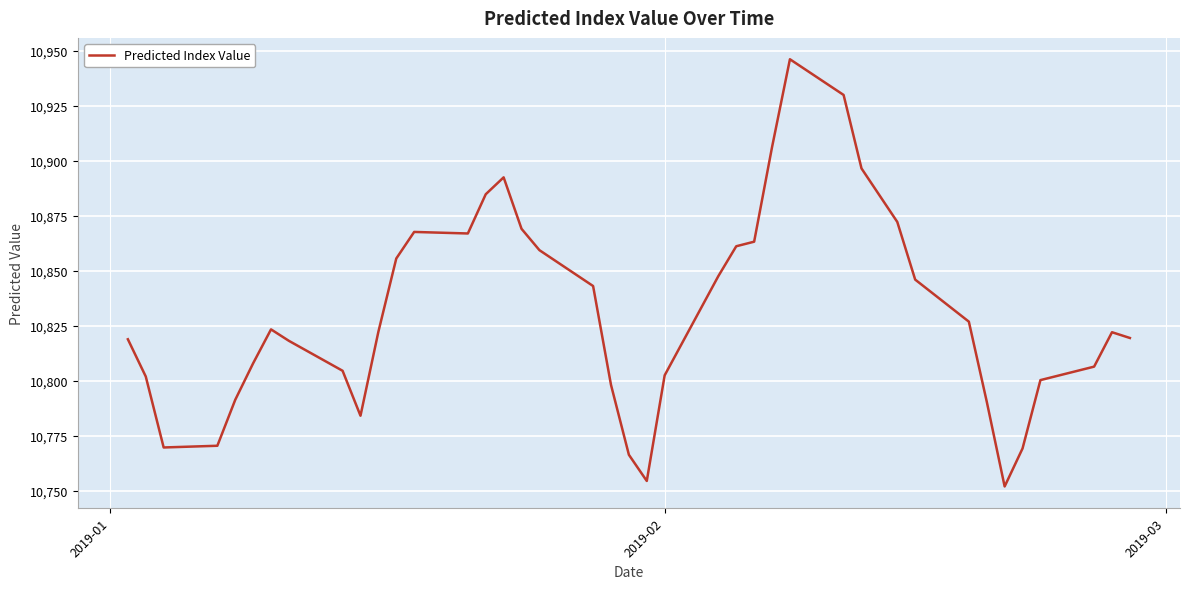

What is the difference between the maximum and minimum values?

194.2